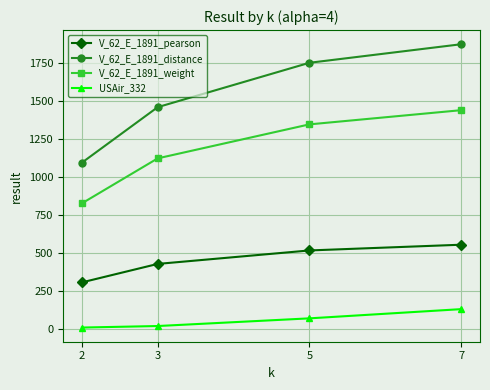

What is the sum of all V_62_E_1891_pearson values?

1798.5